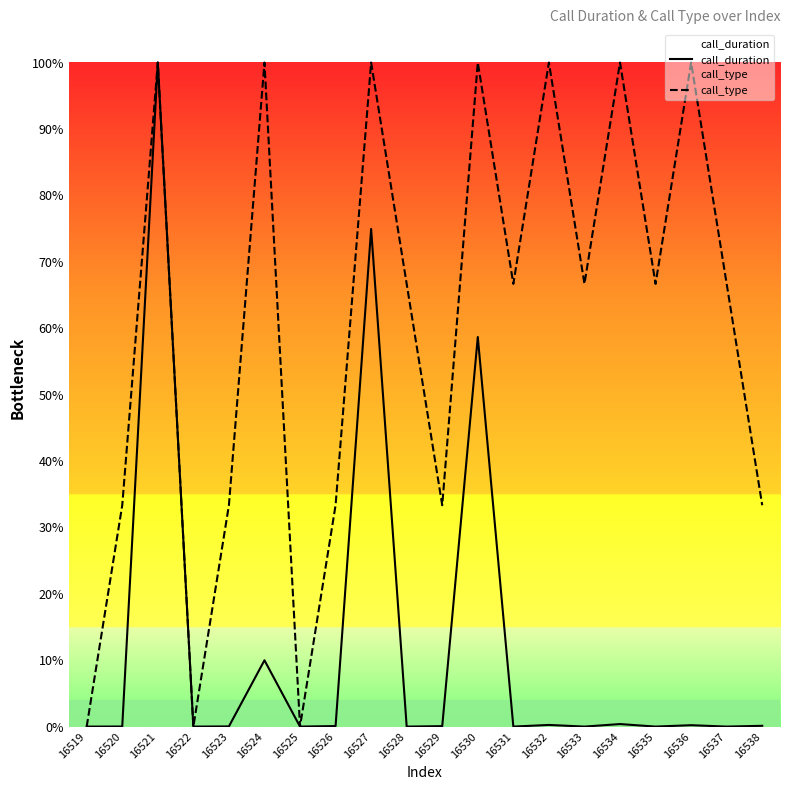

True or false: call_type and call_duration intersect in this chart.

False